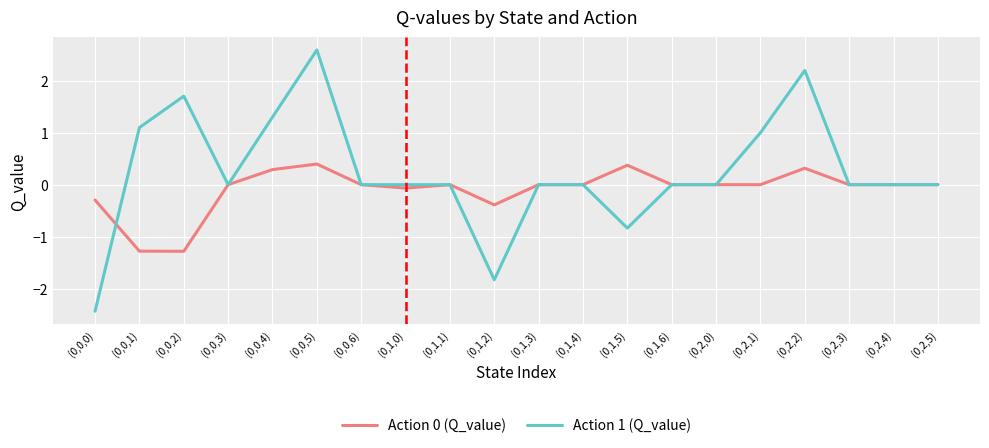

Reading right to left, what are all the values shown in this chart?

Action 0 (Q_value): (0,2,5)=0.0	(0,2,4)=0.0	(0,2,3)=0.0	(0,2,2)=0.3	(0,2,1)=0.0	(0,2,0)=0.0	(0,1,6)=0.0	(0,1,5)=0.4	(0,1,4)=0.0	(0,1,3)=0.0	(0,1,2)=-0.4	(0,1,1)=0.0	(0,1,0)=-0.1	(0,0,6)=0.0	(0,0,5)=0.4	(0,0,4)=0.3	(0,0,3)=0.0	(0,0,2)=-1.3	(0,0,1)=-1.3	(0,0,0)=-0.3
Action 1 (Q_value): (0,2,5)=0.0	(0,2,4)=0.0	(0,2,3)=0.0	(0,2,2)=2.2	(0,2,1)=1.0	(0,2,0)=0.0	(0,1,6)=0.0	(0,1,5)=-0.8	(0,1,4)=0.0	(0,1,3)=0.0	(0,1,2)=-1.8	(0,1,1)=0.0	(0,1,0)=0.0	(0,0,6)=0.0	(0,0,5)=2.6	(0,0,4)=1.3	(0,0,3)=0.0	(0,0,2)=1.7	(0,0,1)=1.1	(0,0,0)=-2.4